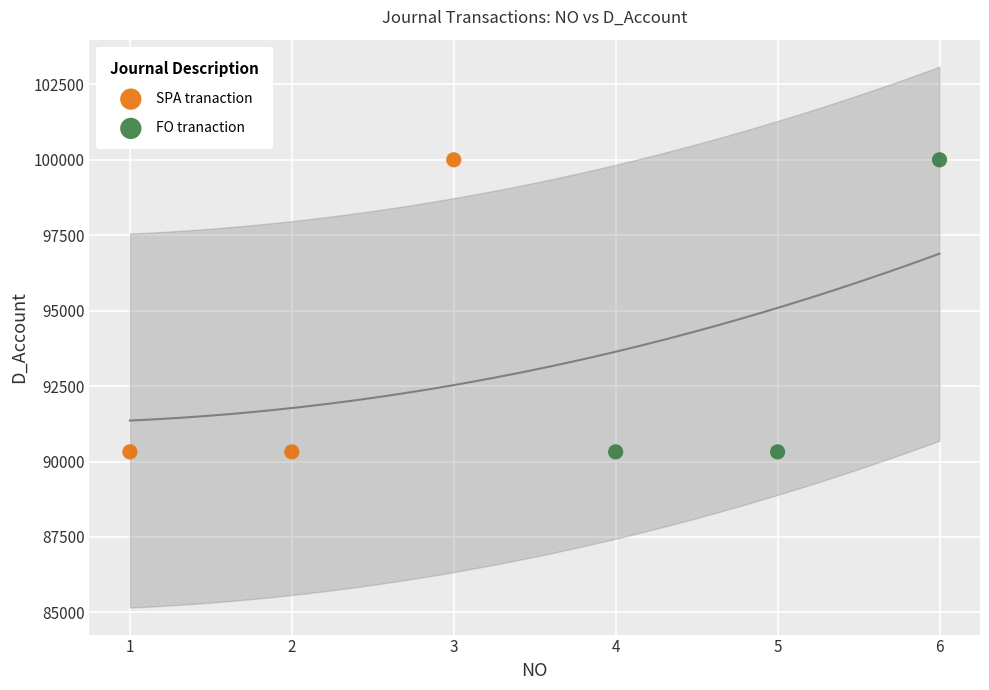

What are all the series names shown in the legend?

SPA tranaction, FO tranaction